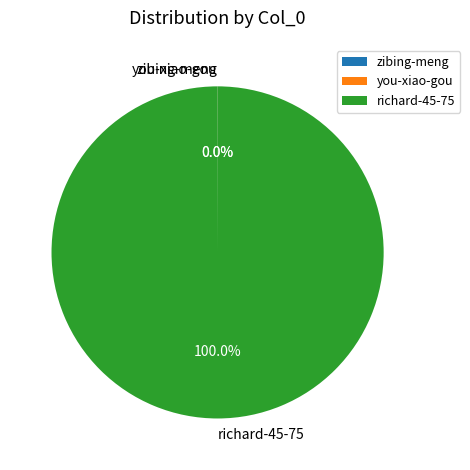

Is there a majority slice in this chart?

Yes